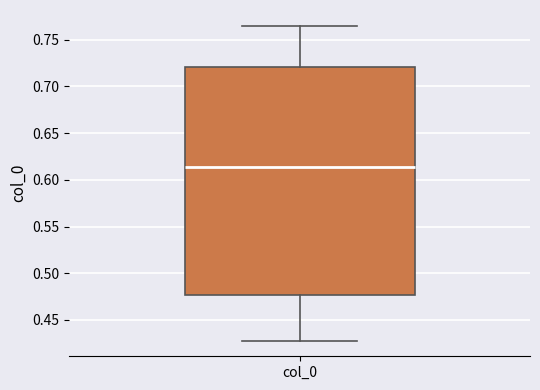

Transcribe this box plot: give where the median line is, the range the box spans, and where the two whiskers end, as read against the y-axis. The values are not printed on the chart, so give them approximately, as read against the axis.

median 0.615, box 0.475 to 0.720, whiskers 0.430 to 0.765